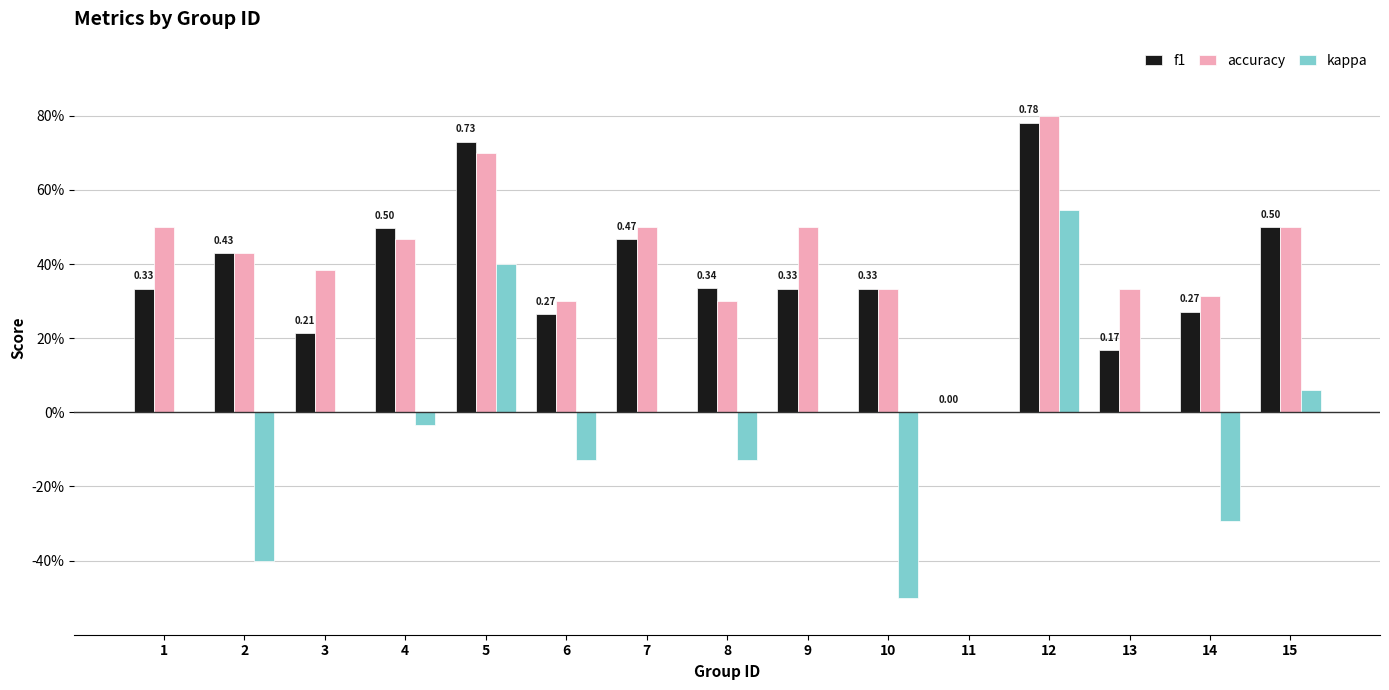

At 6, list the series in order from largest to smallest.

accuracy, f1, kappa